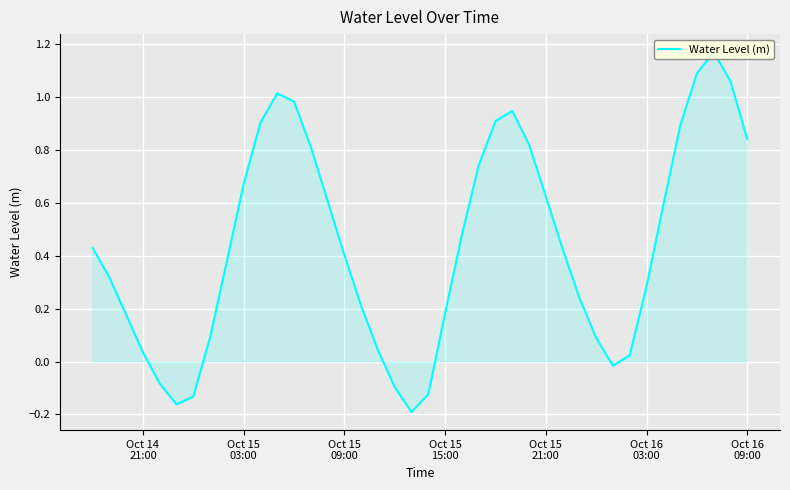

What is the value of the 20th point from the left?

-0.2